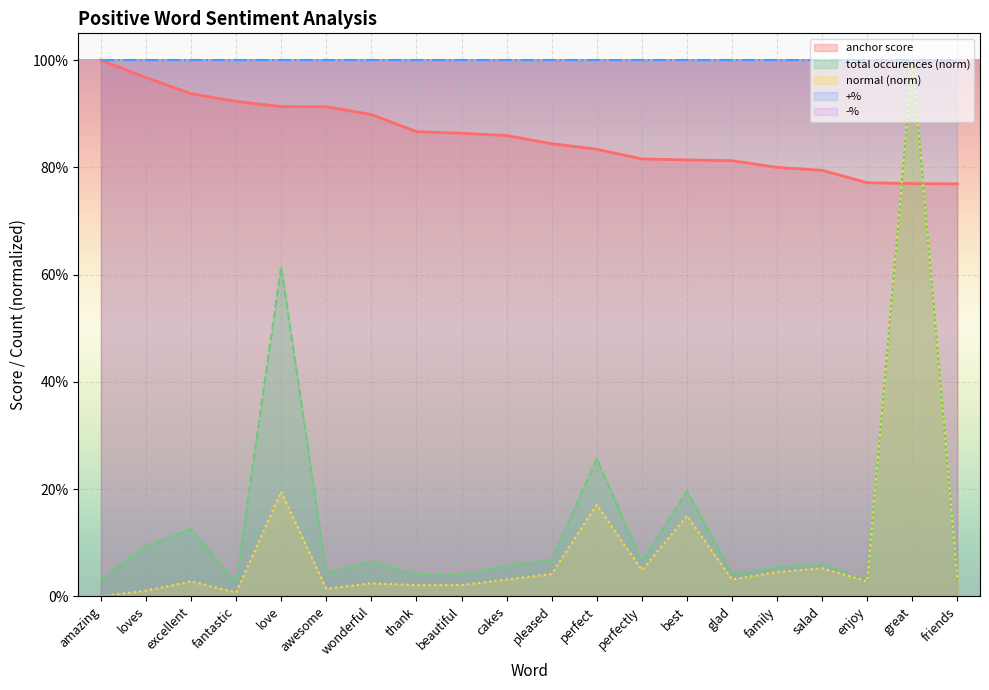

Between loves and beautiful, which is larger?

loves